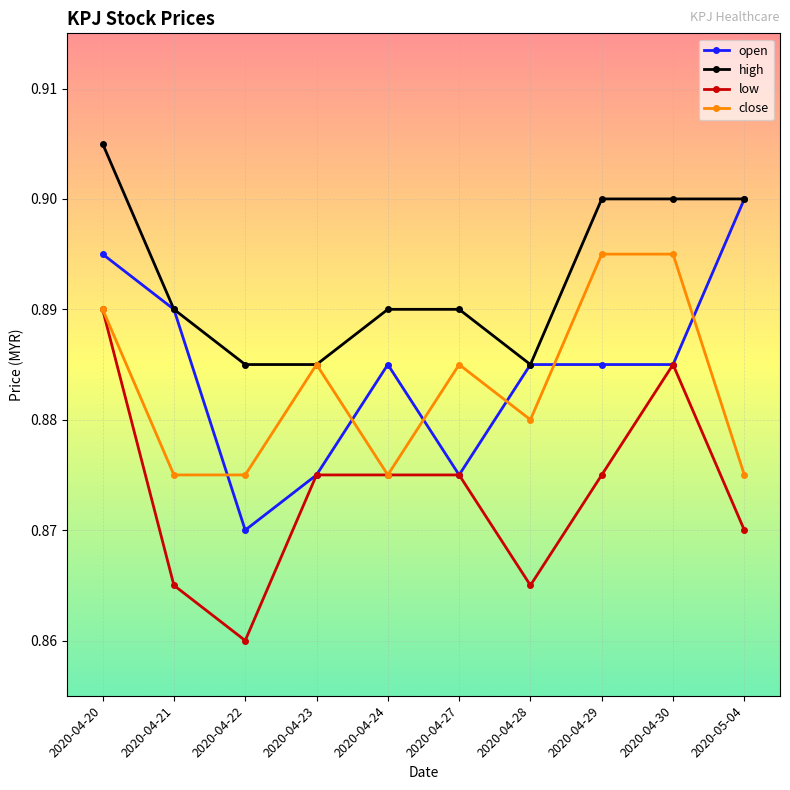

Which category has the highest value in the low series?

2020-04-20